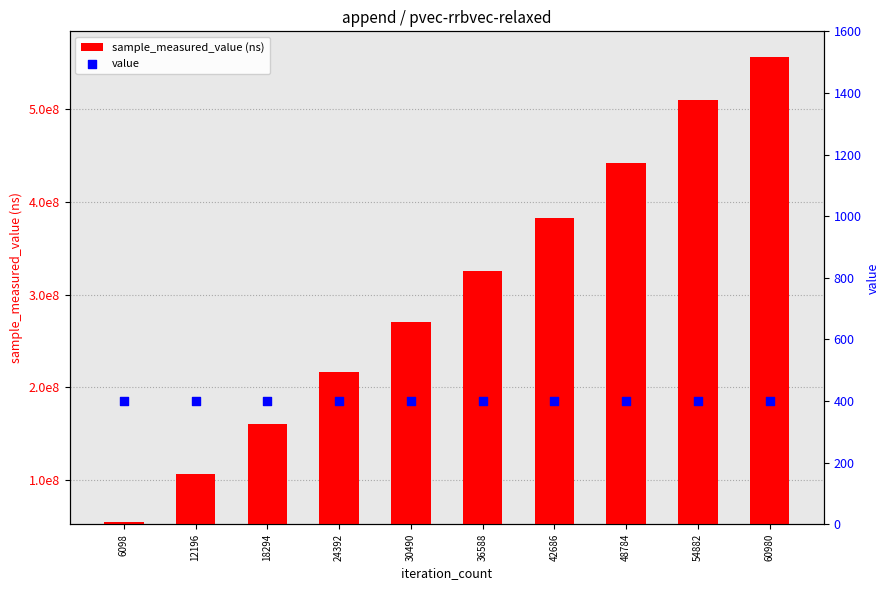

What are all the series names shown in the legend?

sample_measured_value (ns), value